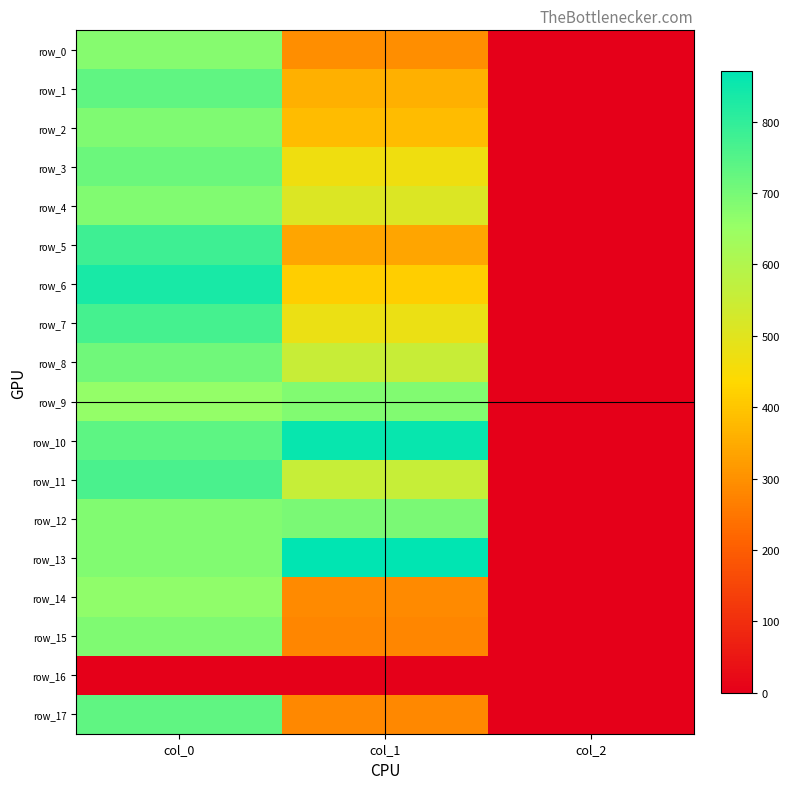

Reading right to left, extract all data points from this chart.

row_0: 2.0	293.6	680.0
row_1: 2.0	357.8	733.3
row_2: 2.0	381.4	690.0
row_3: 2.0	469.1	716.7
row_4: 2.0	513.0	686.7
row_5: 2.0	337.5	780.0
row_6: 2.0	415.1	836.7
row_7: 2.0	479.2	770.0
row_8: 2.0	553.5	710.0
row_9: 2.0	685.1	656.7
row_10: 2.0	857.2	736.7
row_11: 2.0	556.9	763.3
row_12: 2.0	695.2	686.7
row_13: 2.0	870.8	686.7
row_14: 2.0	286.9	666.7
row_15: 2.0	280.1	690.0
row_16: 0.0	0.0	0.0
row_17: 2.0	283.5	733.3